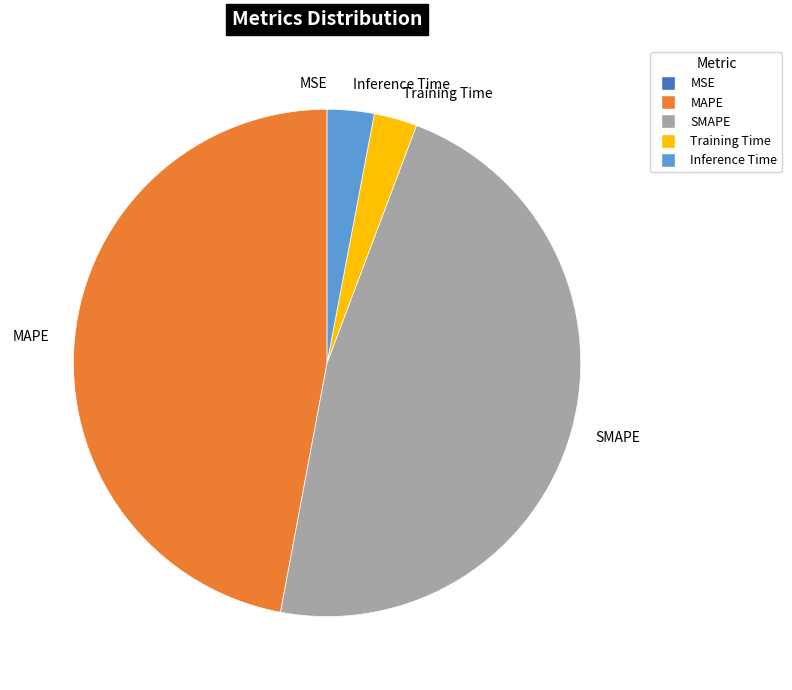

Which has a higher value, Training Time or MAPE?

MAPE